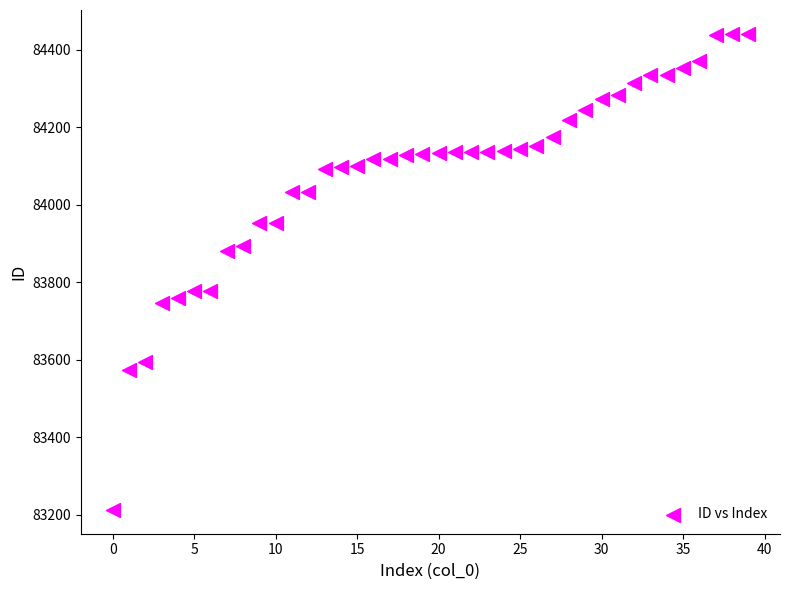

What is the range of Y values (max minus min)?

1228